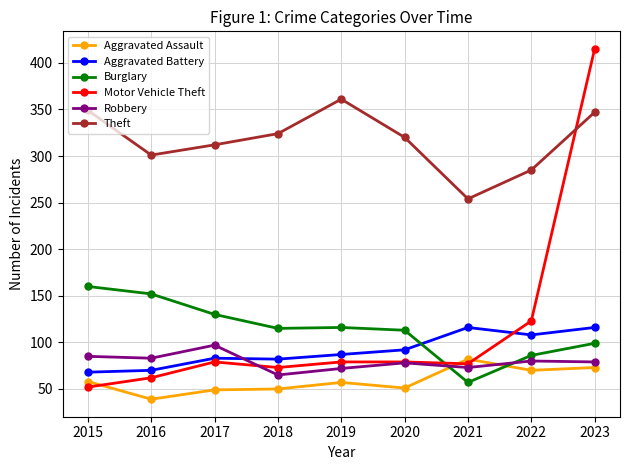

At which label does Theft first exceed 320?

2015